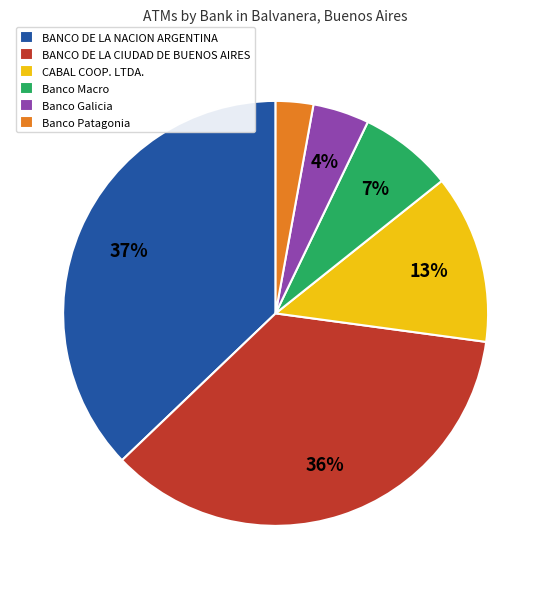

Which slice is the smallest?

Banco Patagonia